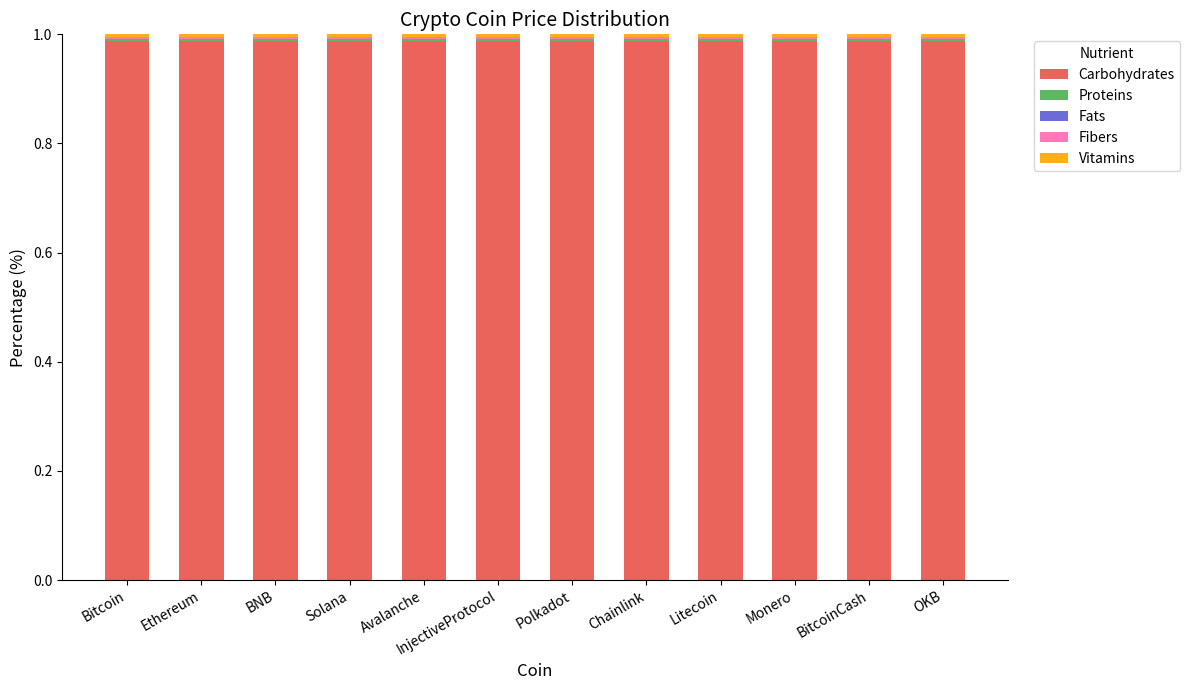

The Carbohydrates series shows 0.7 at OKB. True or false?

False